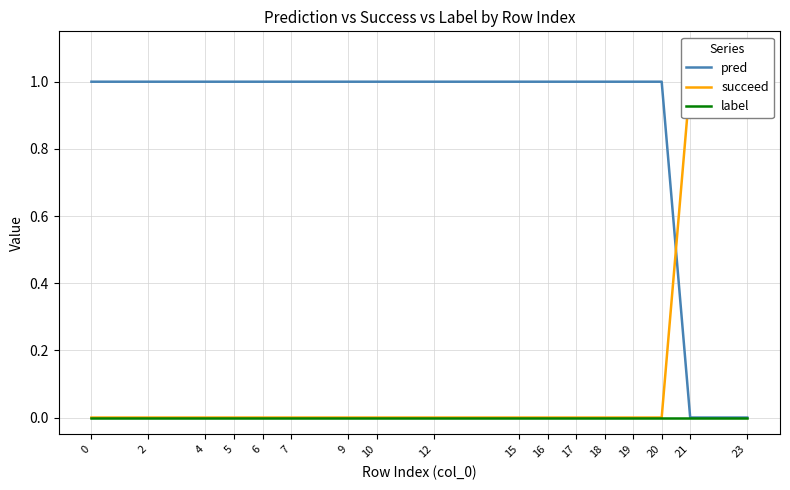

Rank the series by their maximum value, from lowest to highest.

label, pred, succeed